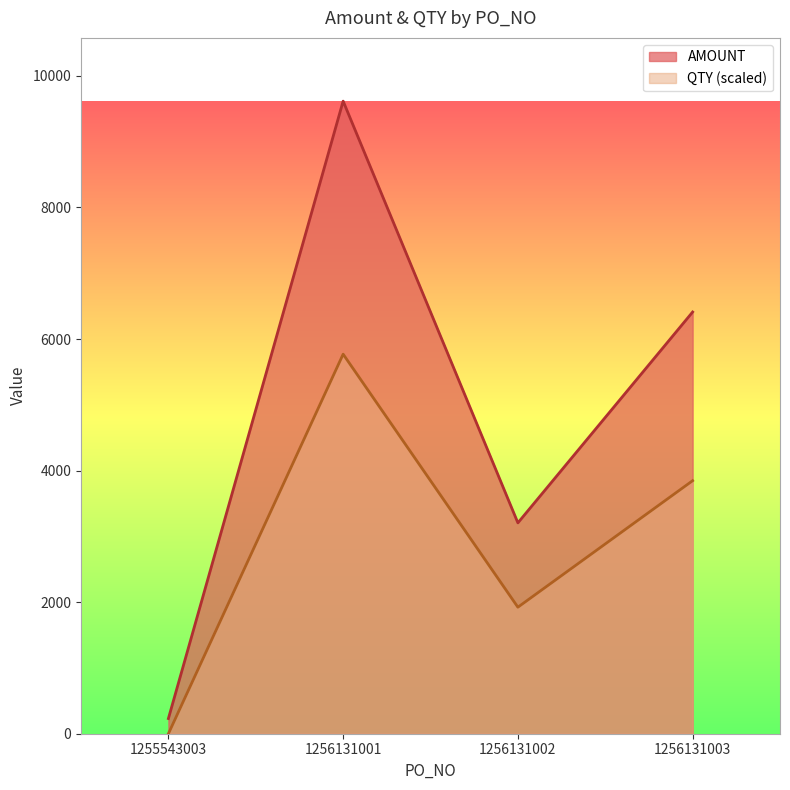

Between 1256131001 and 1256131003, which series saw the biggest shift?

AMOUNT